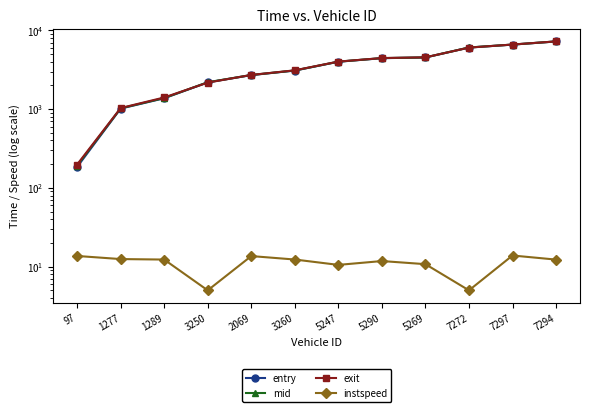

What is the label of the 5th point from the right?

5290